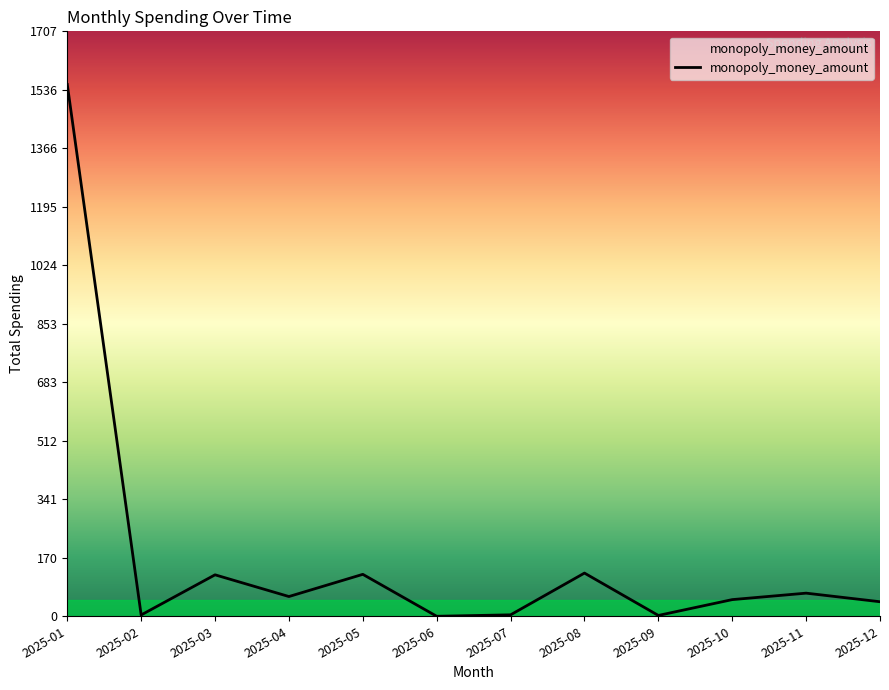

Between 2025-10 and 2025-05, which is larger?

2025-05